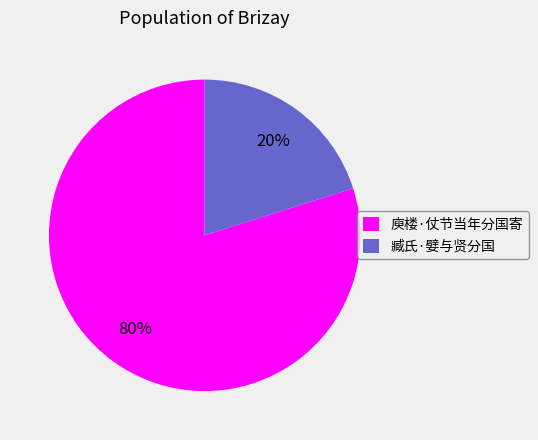

To the nearest percent, what is the average slice percentage?

50%